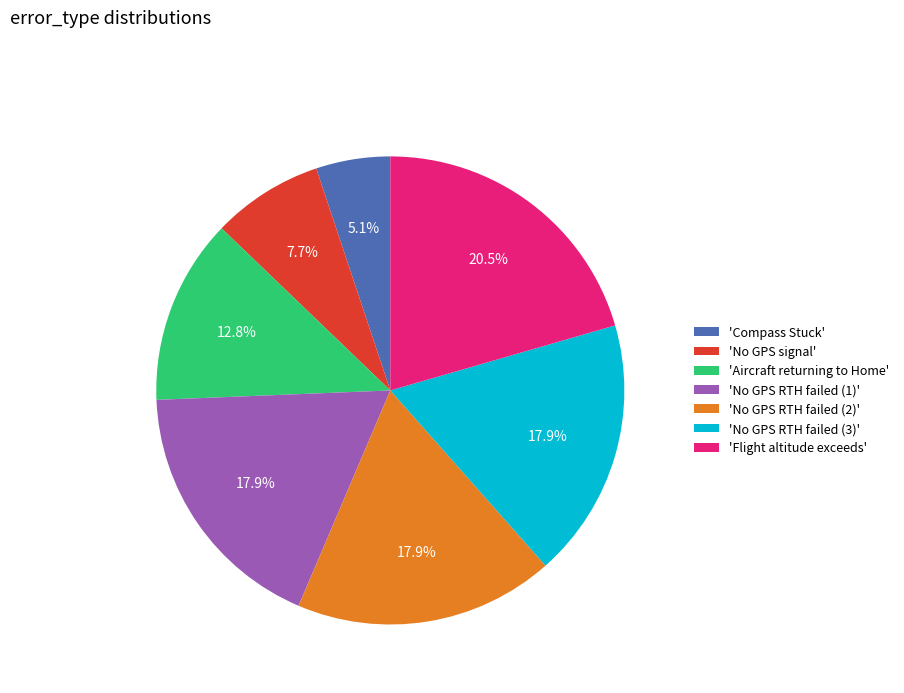

Count the number of slices in the pie.

7